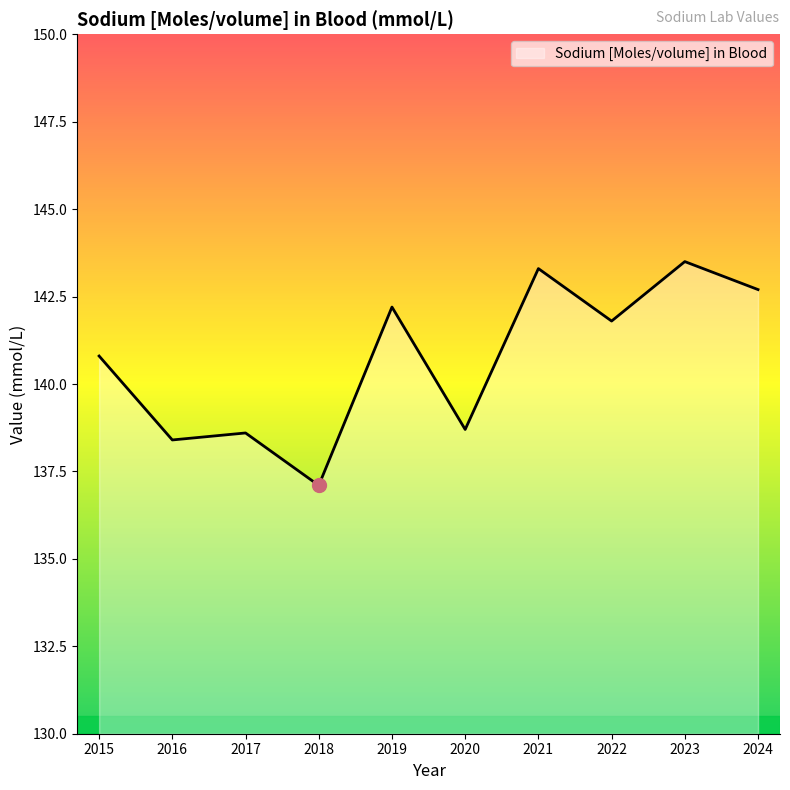

Where is the data nearest to the value 140?

2015